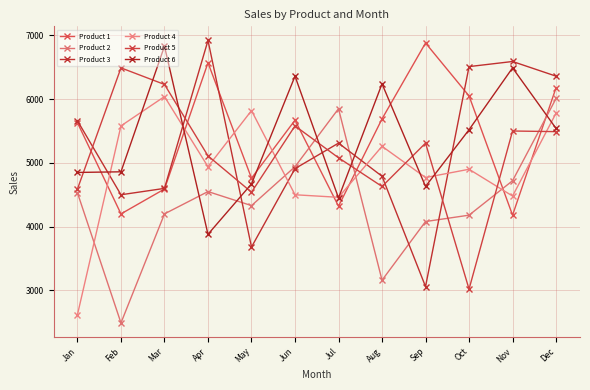

Reading left to right, transcribe all the data shown in this chart.

Product 1: Jan=5630	Feb=4200	Mar=4590	Apr=6570	May=4760	Jun=5670	Jul=4320	Aug=5690	Sep=6880	Oct=6050	Nov=4180	Dec=6180
Product 2: Jan=4530	Feb=2490	Mar=4200	Apr=4550	May=4330	Jun=4940	Jul=5850	Aug=3160	Sep=4080	Oct=4180	Nov=4720	Dec=6010
Product 3: Jan=5660	Feb=4500	Mar=4600	Apr=6920	May=3680	Jun=4910	Jul=5310	Aug=4790	Sep=3060	Oct=6510	Nov=6590	Dec=6360
Product 4: Jan=2620	Feb=5580	Mar=6040	Apr=4940	May=5820	Jun=4500	Jul=4460	Aug=5260	Sep=4770	Oct=4900	Nov=4480	Dec=5780
Product 5: Jan=4590	Feb=6490	Mar=6230	Apr=5110	May=4540	Jun=5580	Jul=5080	Aug=4630	Sep=5310	Oct=3020	Nov=5500	Dec=5490
Product 6: Jan=4850	Feb=4860	Mar=6830	Apr=3880	May=4670	Jun=6360	Jul=4450	Aug=6240	Sep=4630	Oct=5520	Nov=6490	Dec=5540